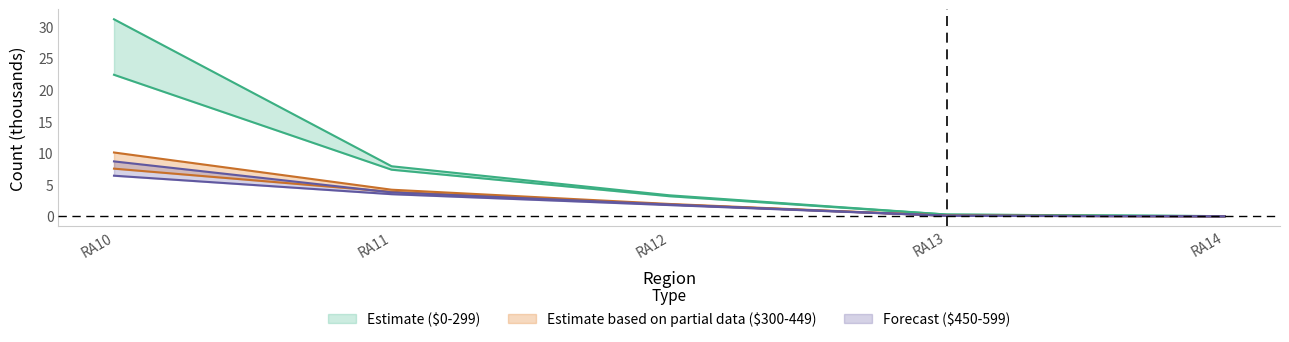

How many data points in Separate_house_300_449 are less than 1?

2